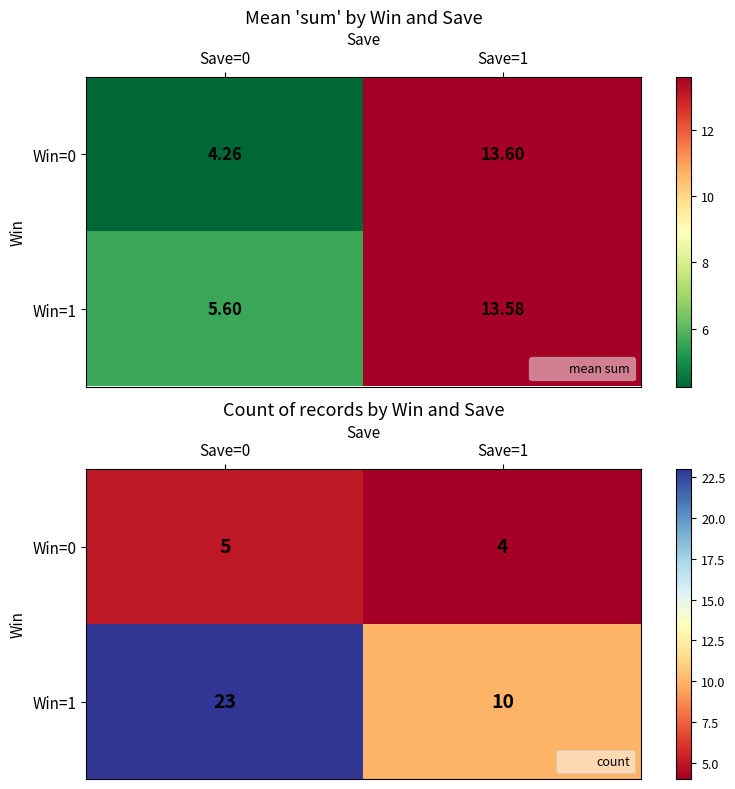

What is the difference between the Win=0 values at Save=1 and Save=0?

1